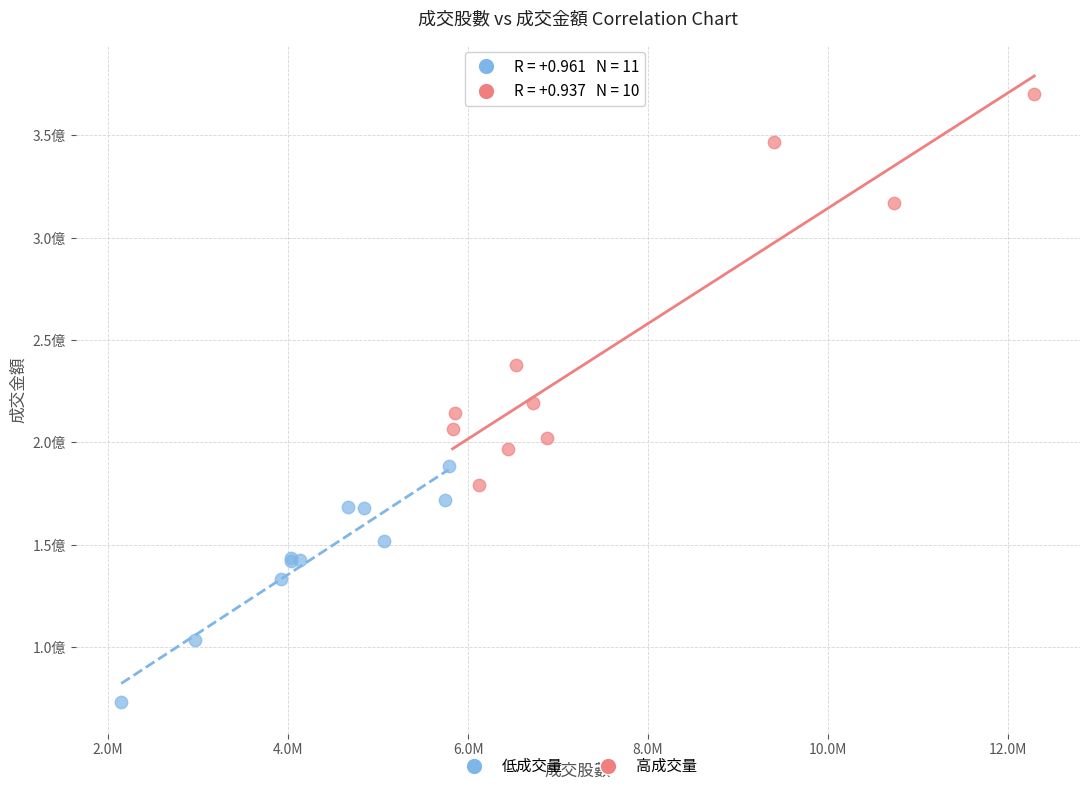

Which series reaches the minimum Y coordinate?

低成交量